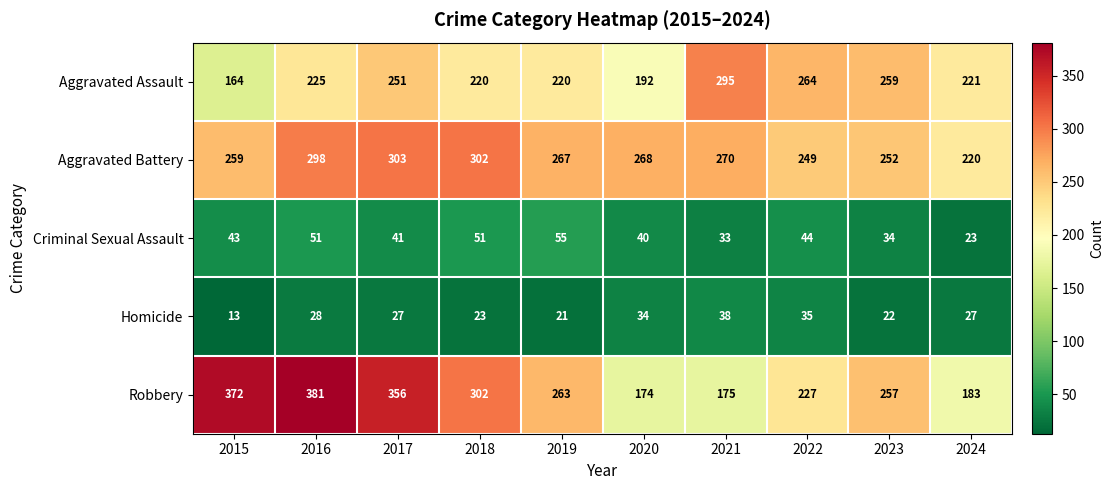

What value does the Aggravated Battery series have at 2018?

302